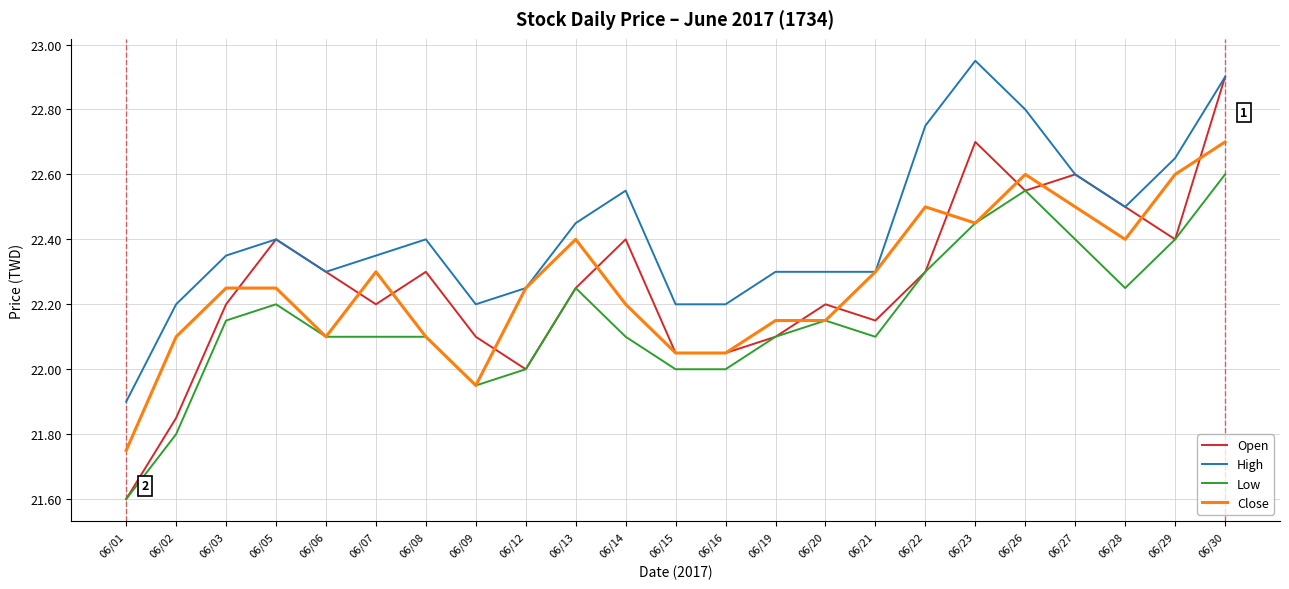

At which label does Low first exceed 22?

06/03